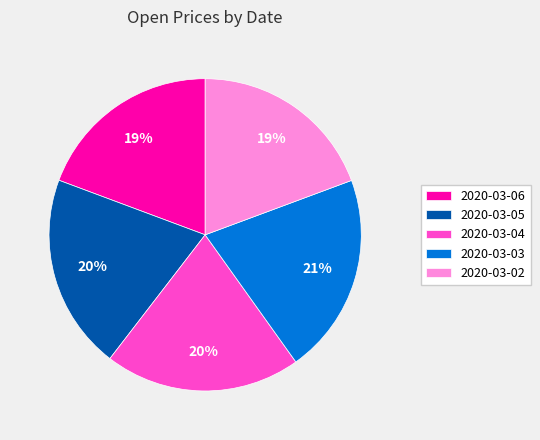

Count the number of slices in the pie.

5